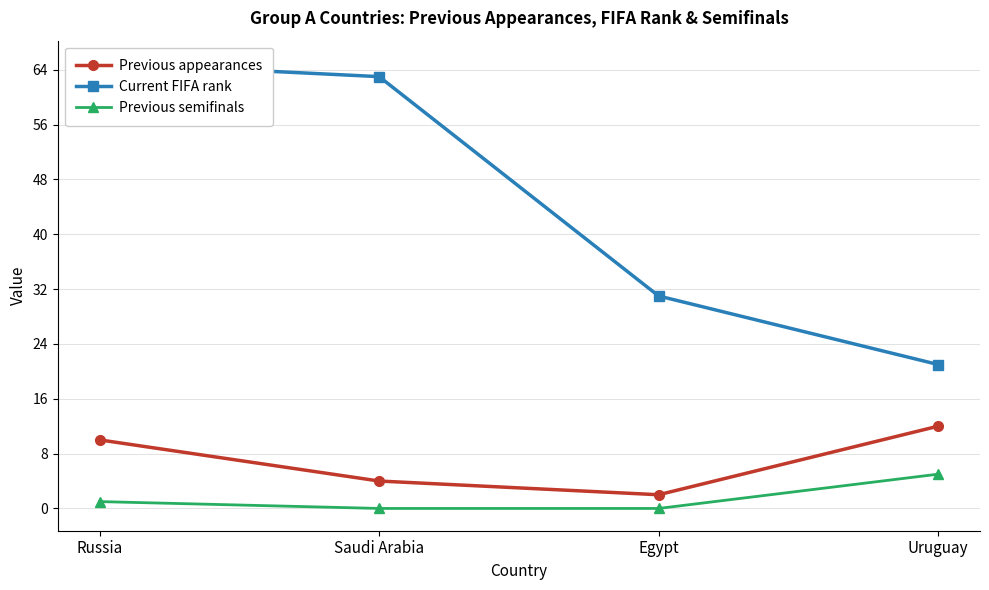

Is the value of Current FIFA rank at Russia greater than the value of Previous appearances at Russia?

Yes